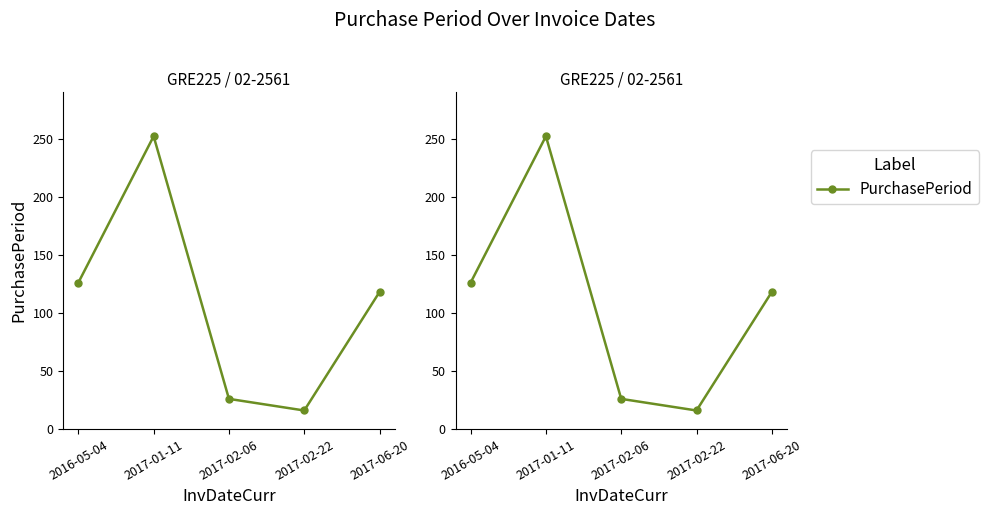

What is the greatest value displayed?

252